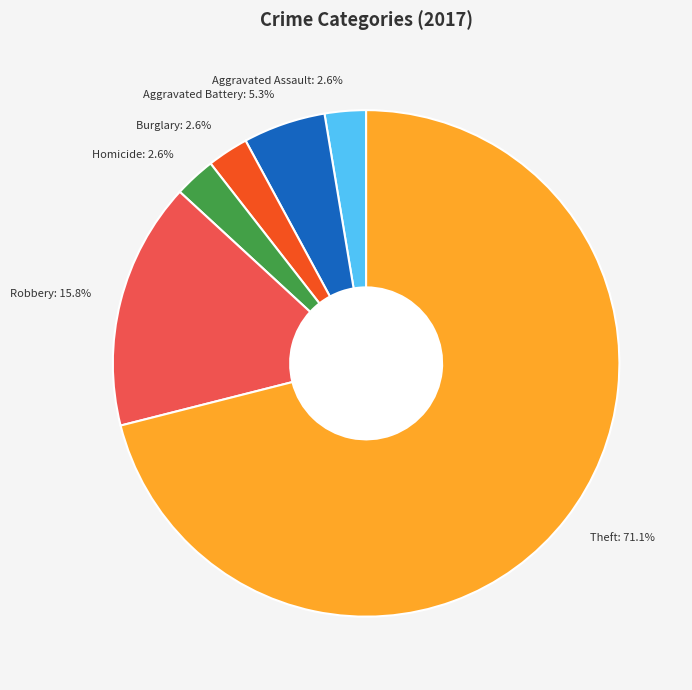

Which slice is the largest?

Theft: 71.1%